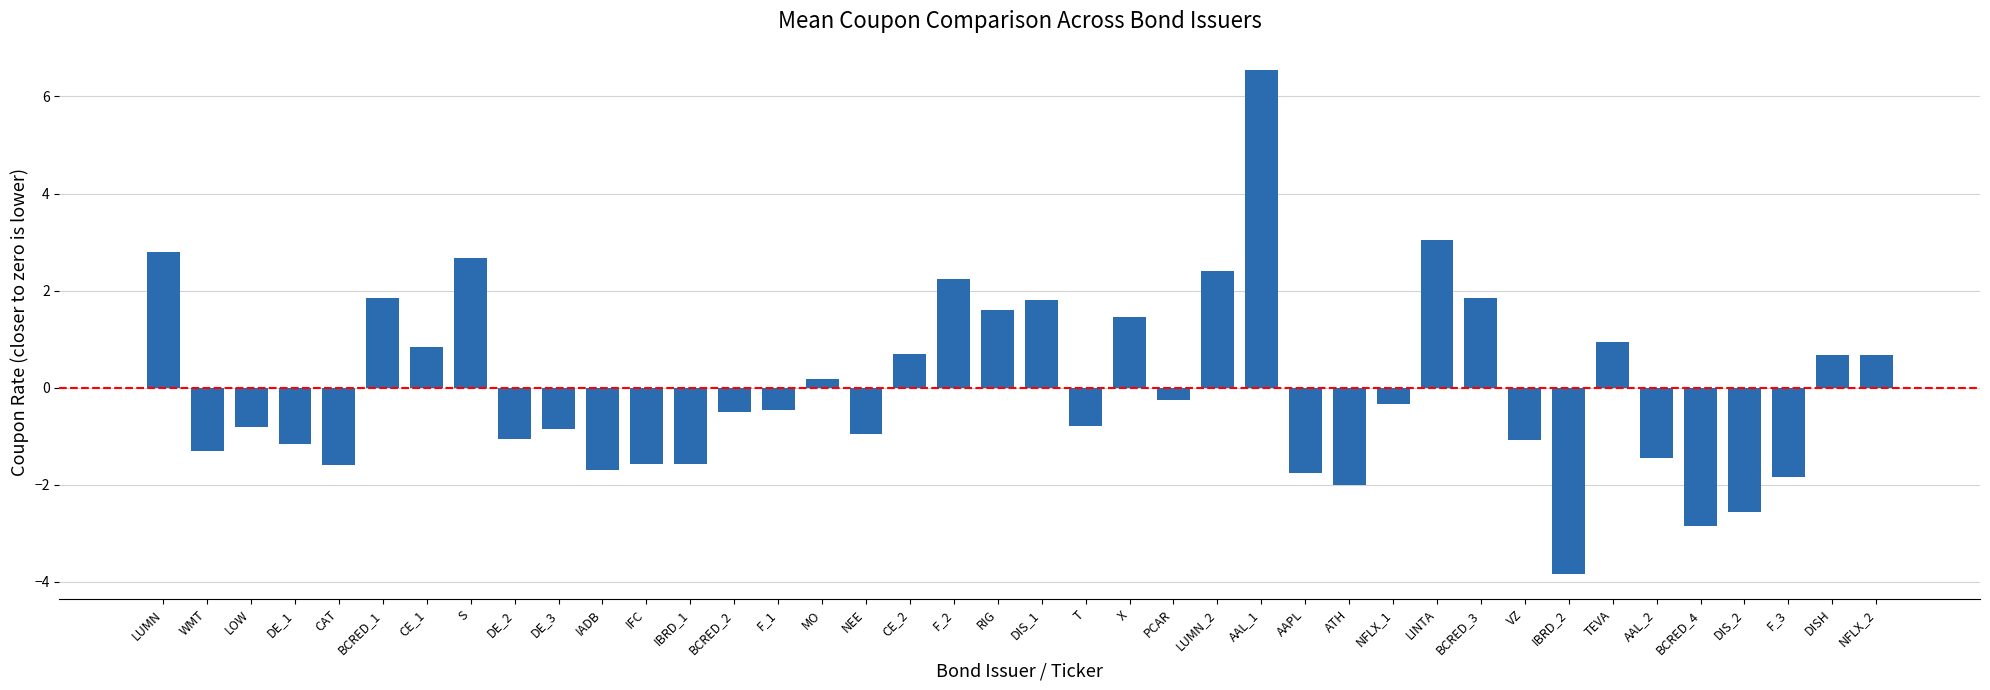

What is the label of the 30th bar from the right?

IADB